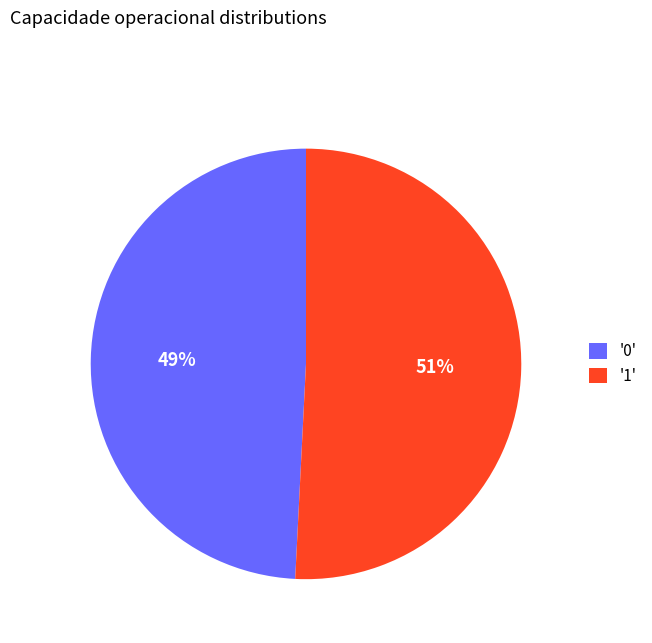

What is the majority slice?

'1'